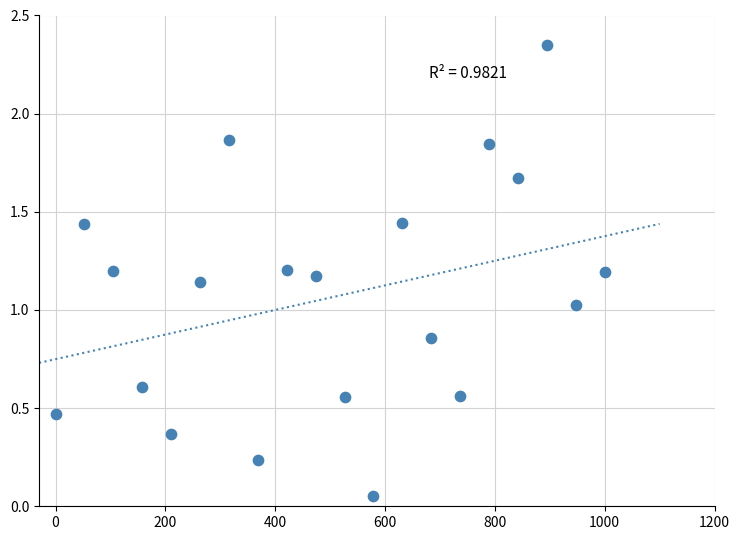

What is the range of X values (max minus min)?

1000.0